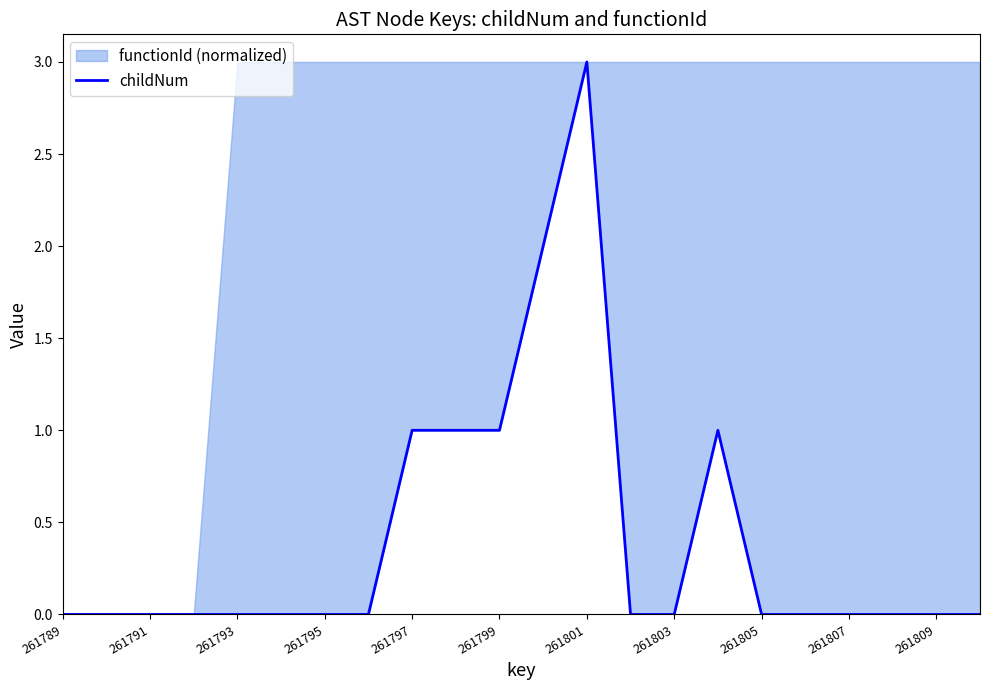

The chart shows a value of 0 at 261807. True or false?

True